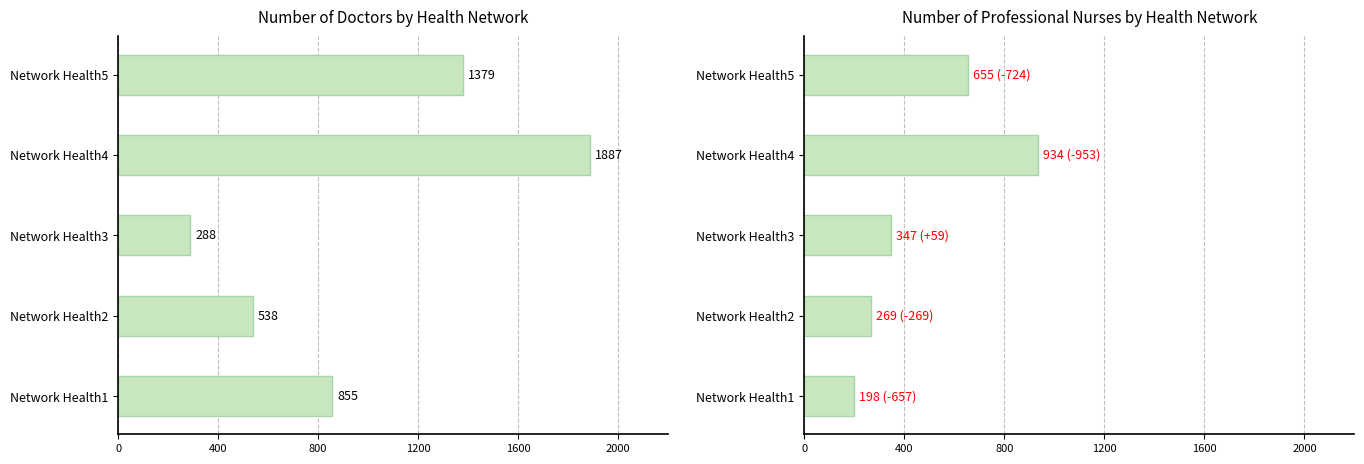

Count the number of categories in the chart.

5